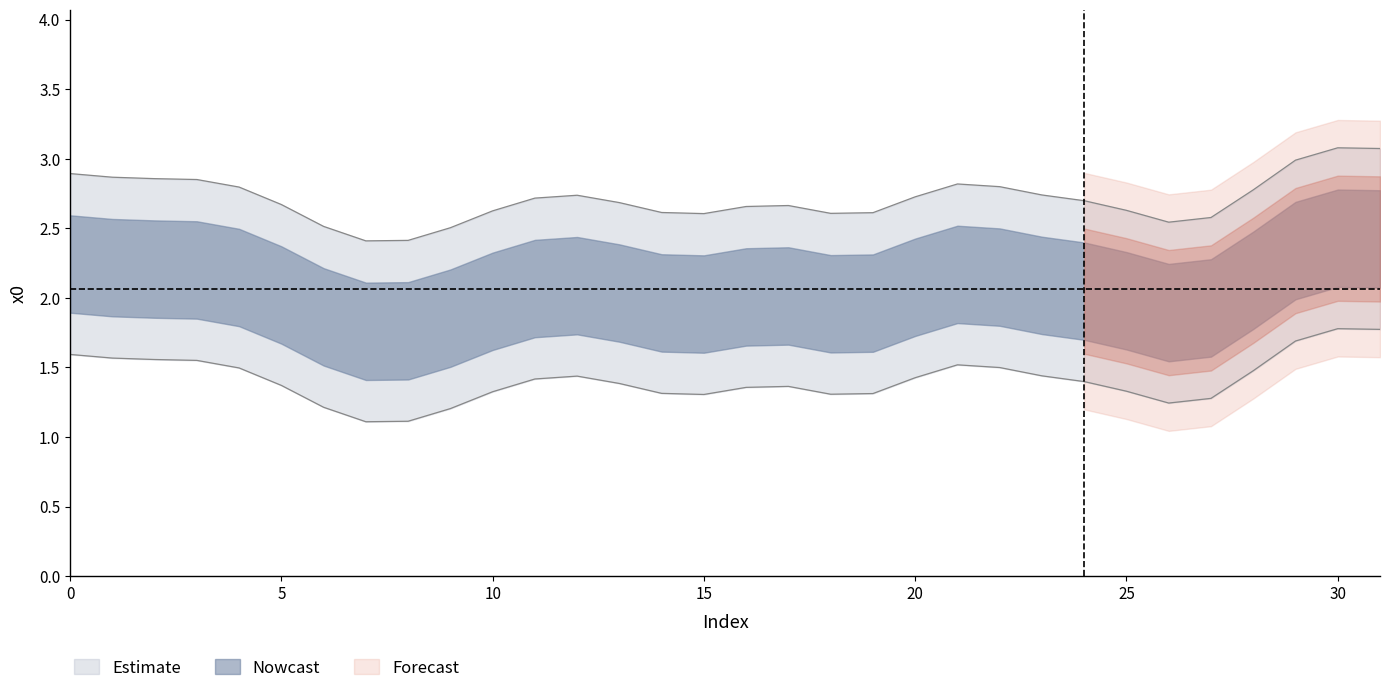

True or false: there are more than 2 points higher than both neighbors.

True